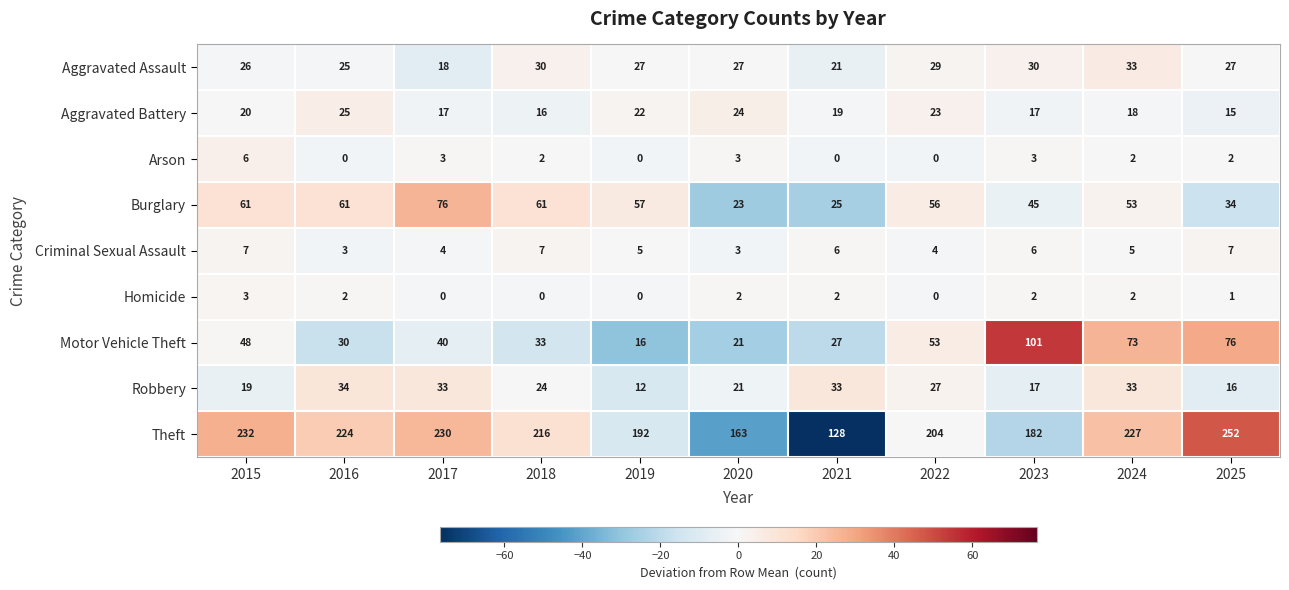

Is it true that Aggravated Battery equals 30 at 2017?

False